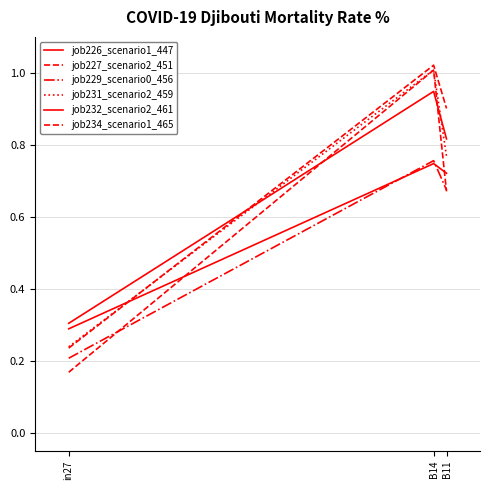

What is the sum of all job232_scenario2_461 values?

1.8